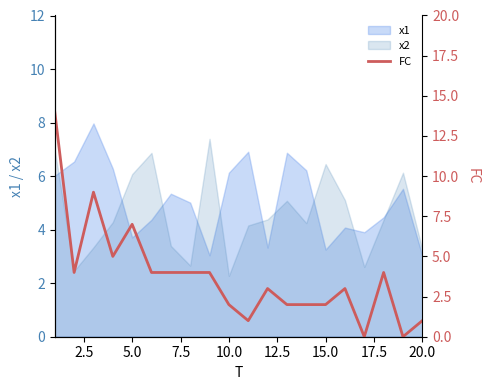

What is the sum of all values?

75